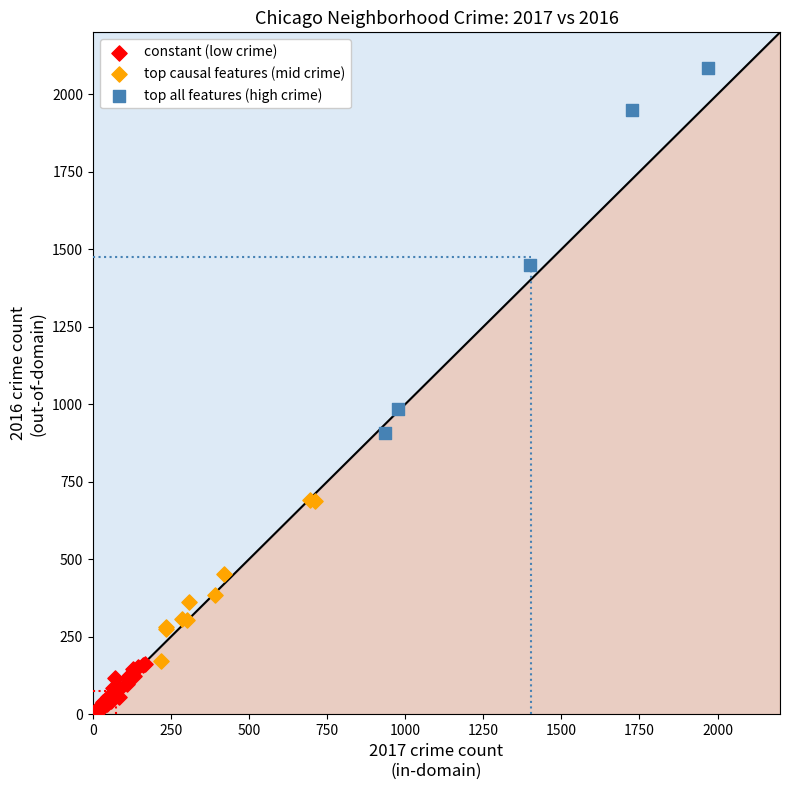

Which series contains the lowest Y value?

constant (low crime)